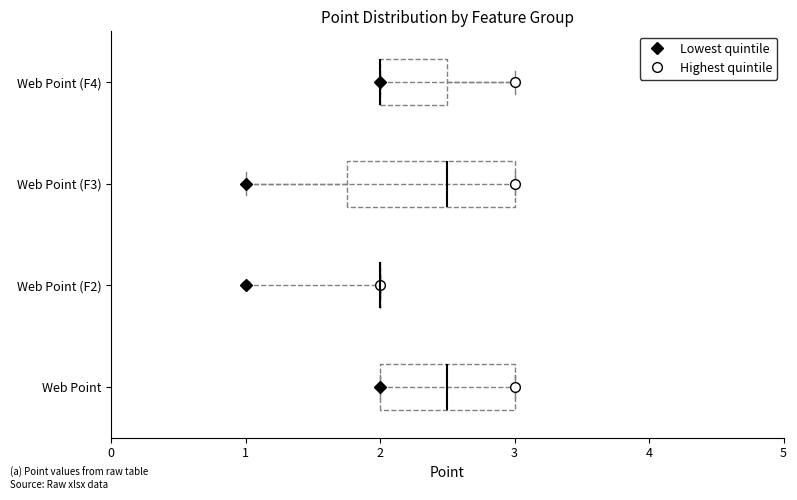

Reading bottom to top, read every box against the x-axis: the position of its median line, the range the box covers, and the ends of its whiskers. The values are not printed on the chart, so give them approximately, as read against the axis.

Web Point: median 2.5, box 2.0 to 3.0, whiskers 2.0 to 3.0
Web Point (F2): box collapsed to a line at 2.0, whiskers 2.0 to 2.0
Web Point (F3): median 2.5, box 1.8 to 3.0, whiskers 1.0 to 3.0
Web Point (F4): median 2.0 (drawn on the box's left edge), box 2.0 to 2.5, whiskers 2.0 to 3.0